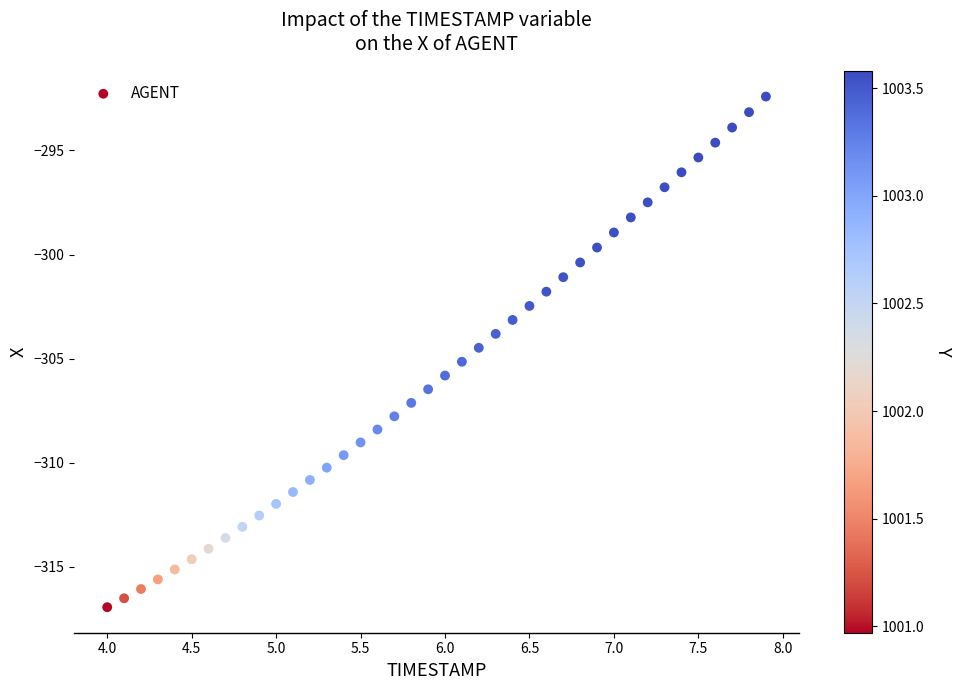

What is the range of Y values (max minus min)?

24.5